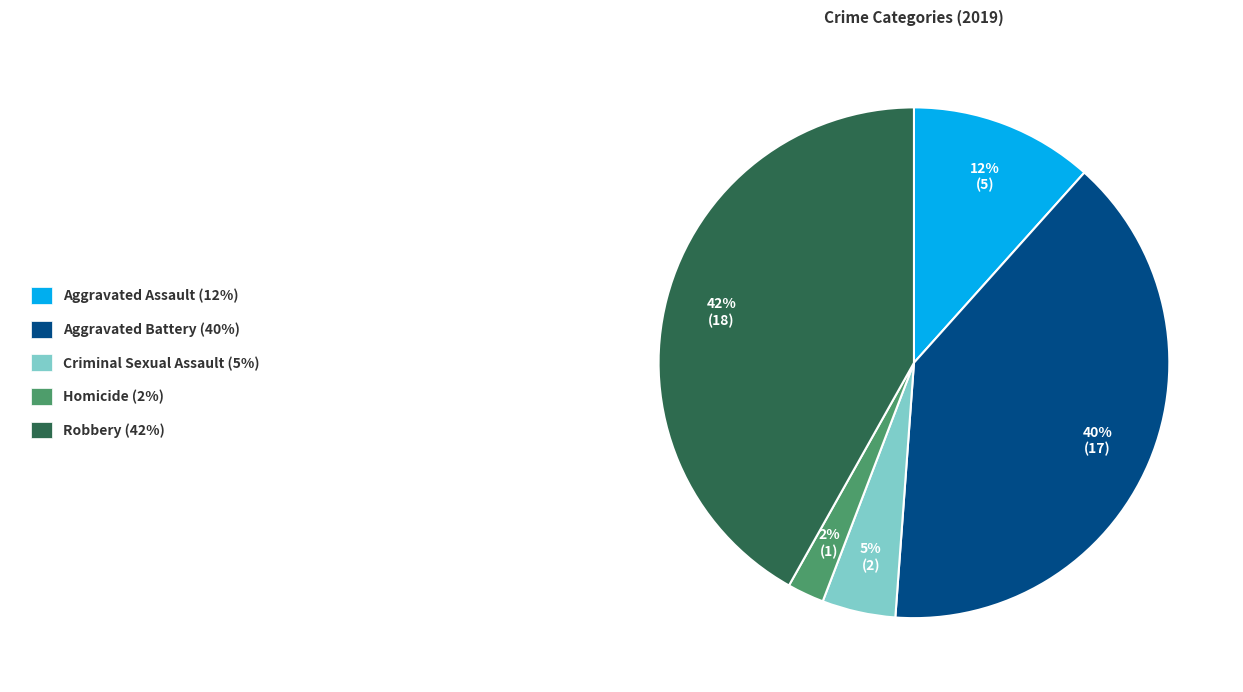

Is there a majority slice in this chart?

No